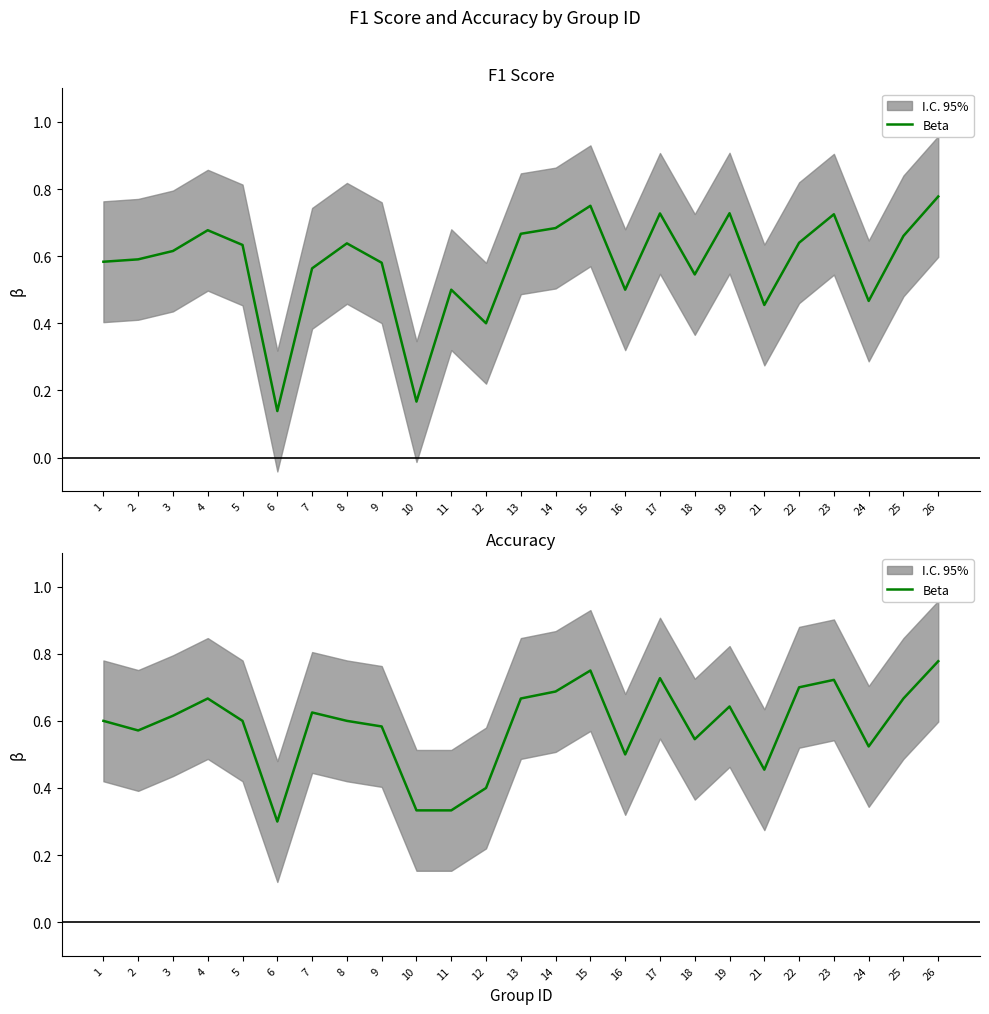

What is the change in value from 1 to 25?

+0.1